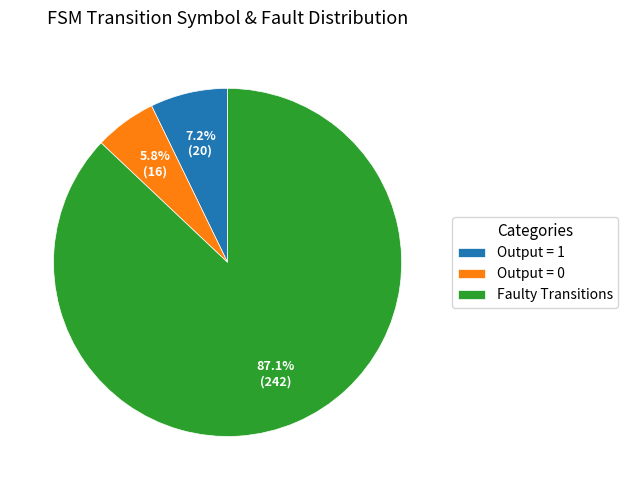

To the nearest percent, what is the average slice percentage?

33%